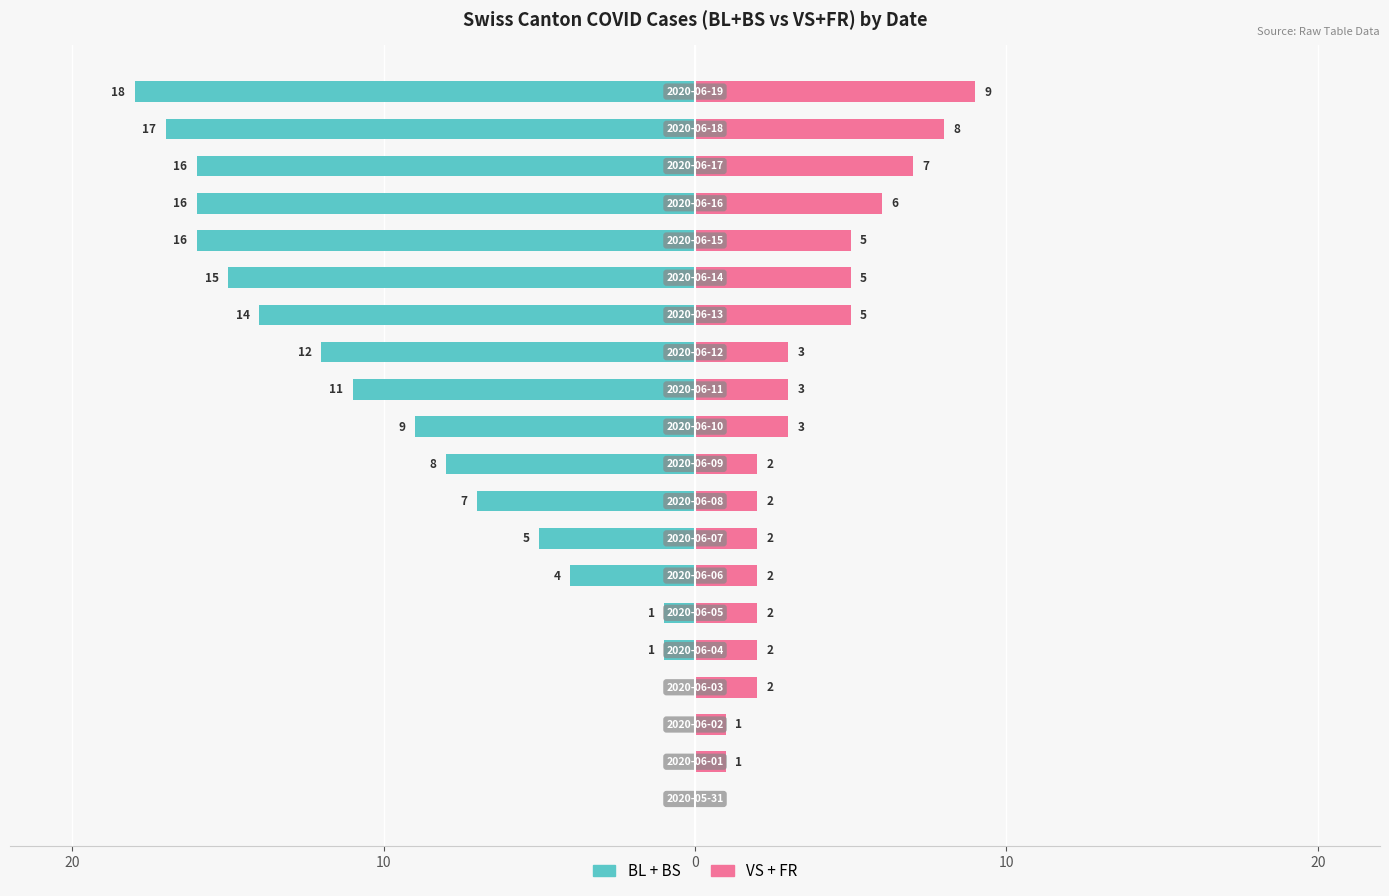

What is the difference between the VS + FR values at 12 and 7?

1